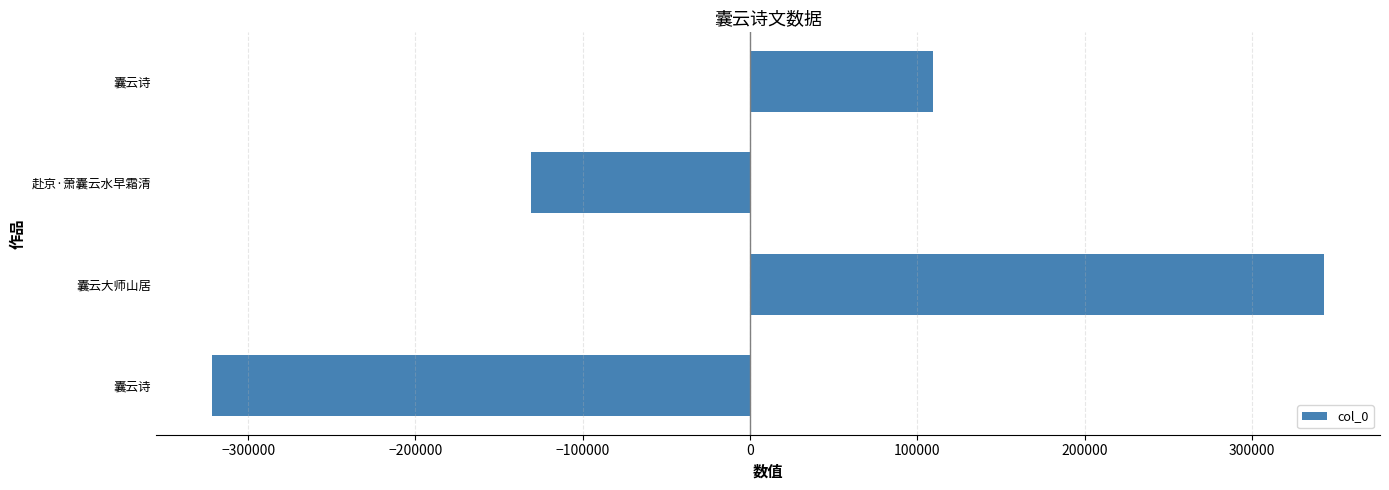

Does the chart contain any negative values?

Yes